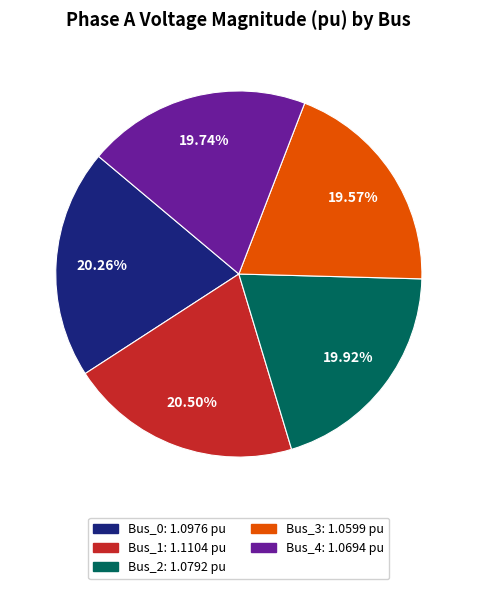

True or false: Bus_2 accounts for 27% of the total.

False